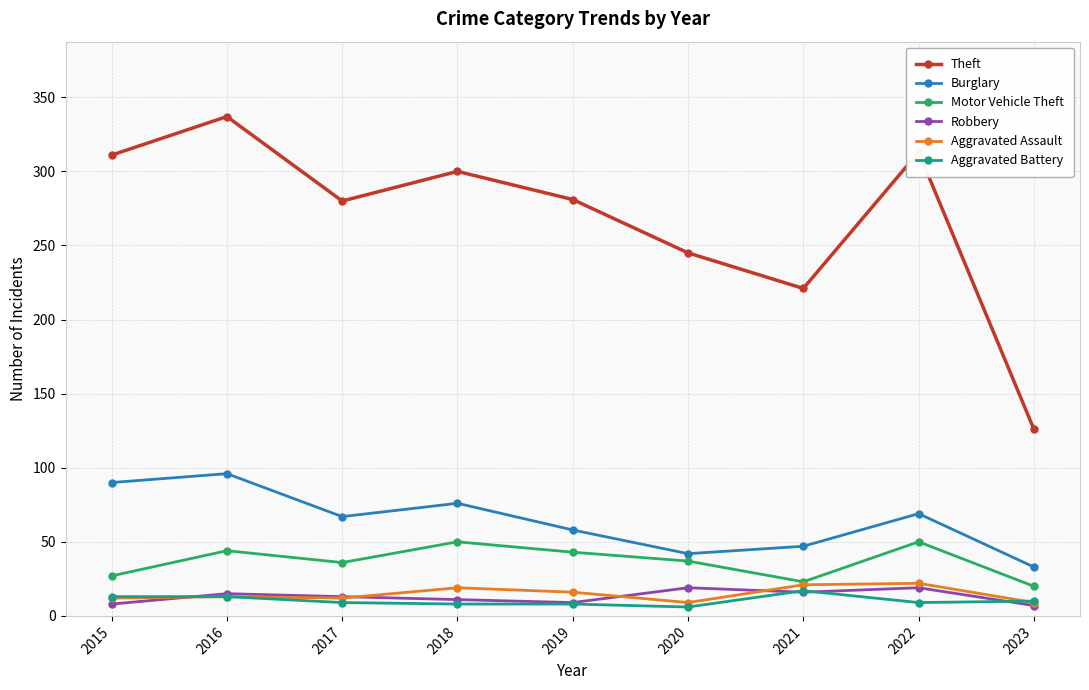

Which series changed the most between 2017 and 2022?

Theft